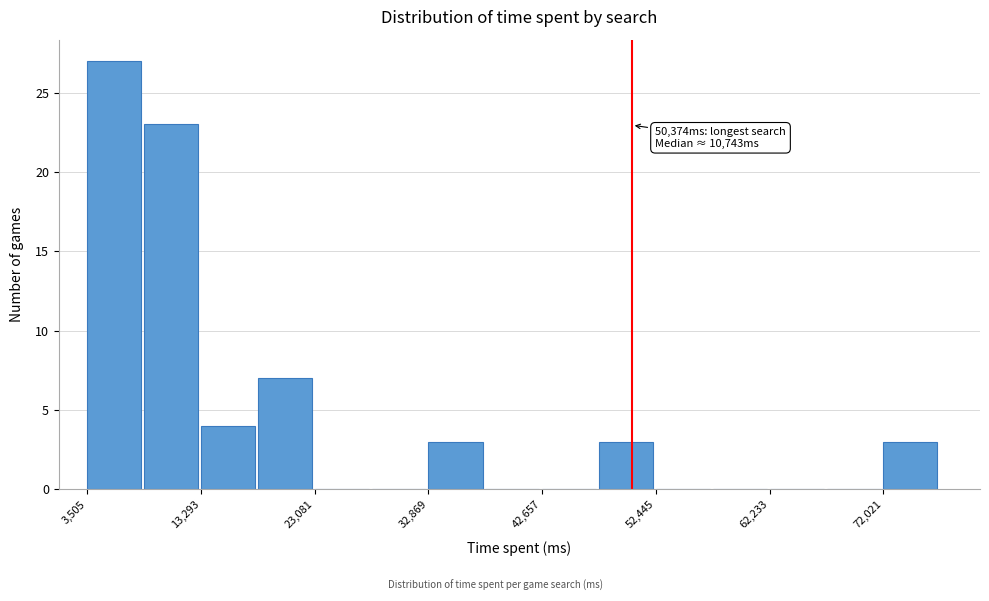

Which range on the x-axis has the tallest bar?

4000 to 8000